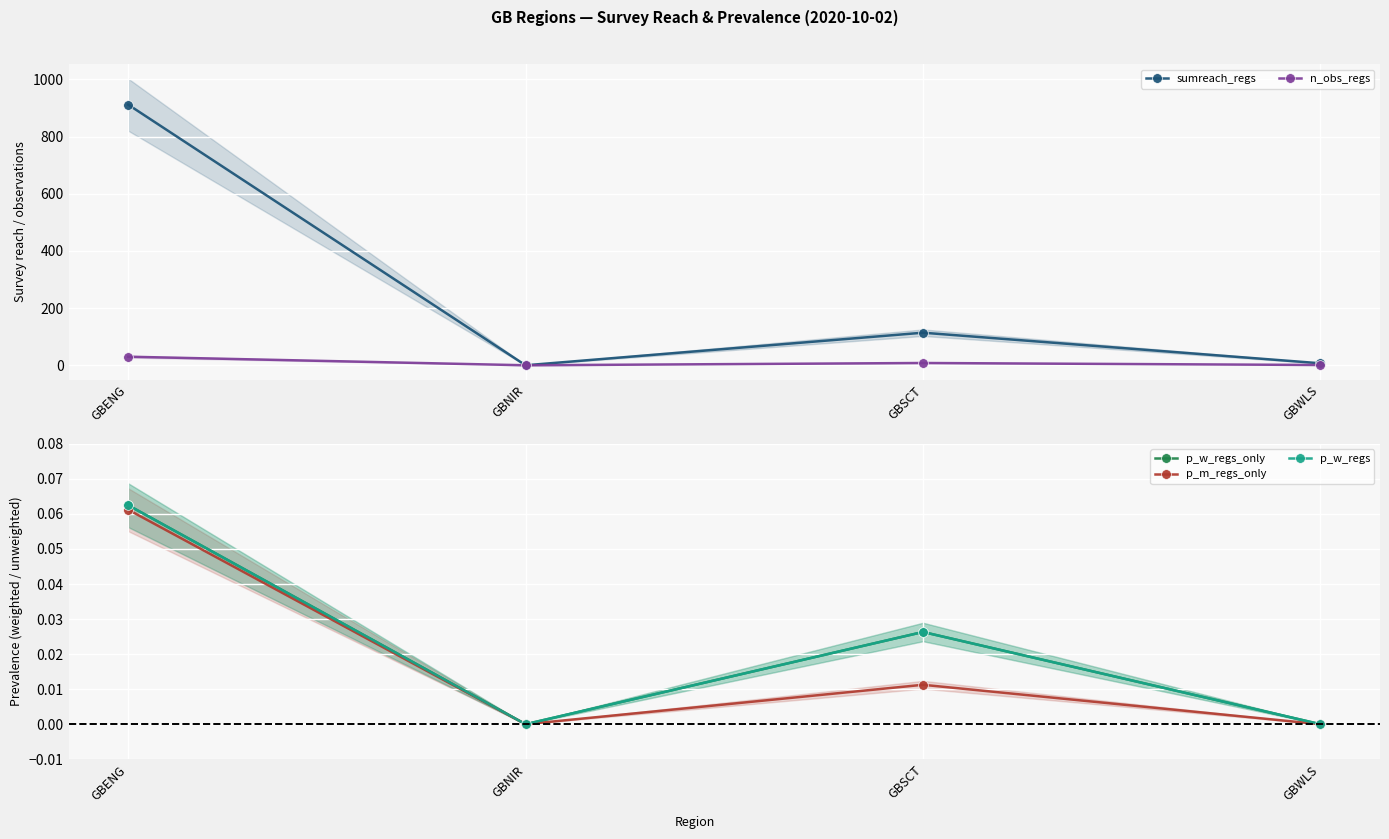

Reading left to right, extract all data points from this chart.

sumreach_regs: 912.0	0.0	114.0	7.0
n_obs_regs: 30.0	0.0	8.0	1.0
p_w_regs_only: 0.1	0.0	0.0	0.0
p_m_regs_only: 0.1	0.0	0.0	0.0
p_w_regs: 0.1	0.0	0.0	0.0